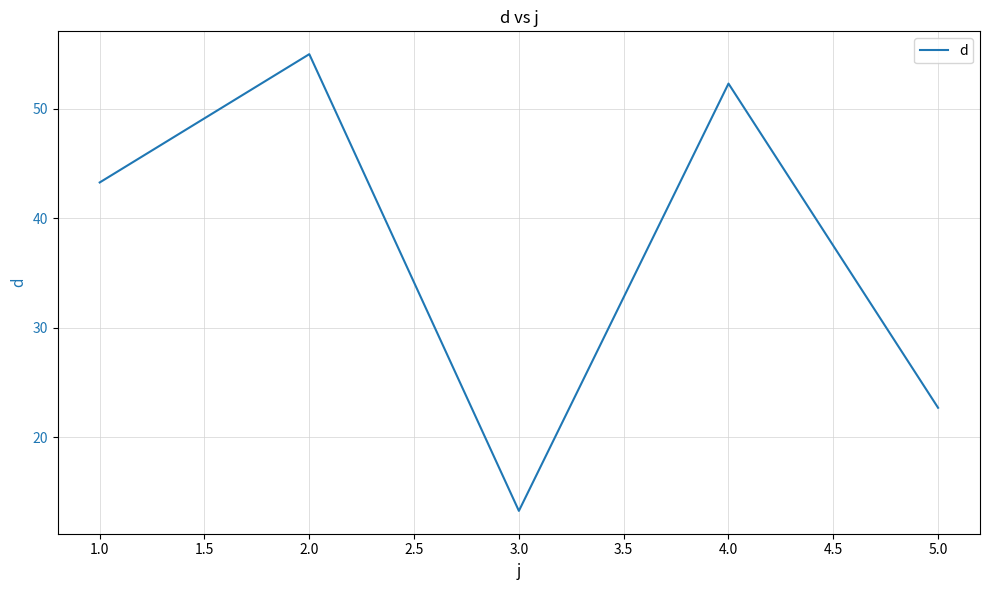

Reading left to right, list all the values displayed in this chart.

1.0=43.3	2.0=55.0	3.0=13.3	4.0=52.3	5.0=22.7